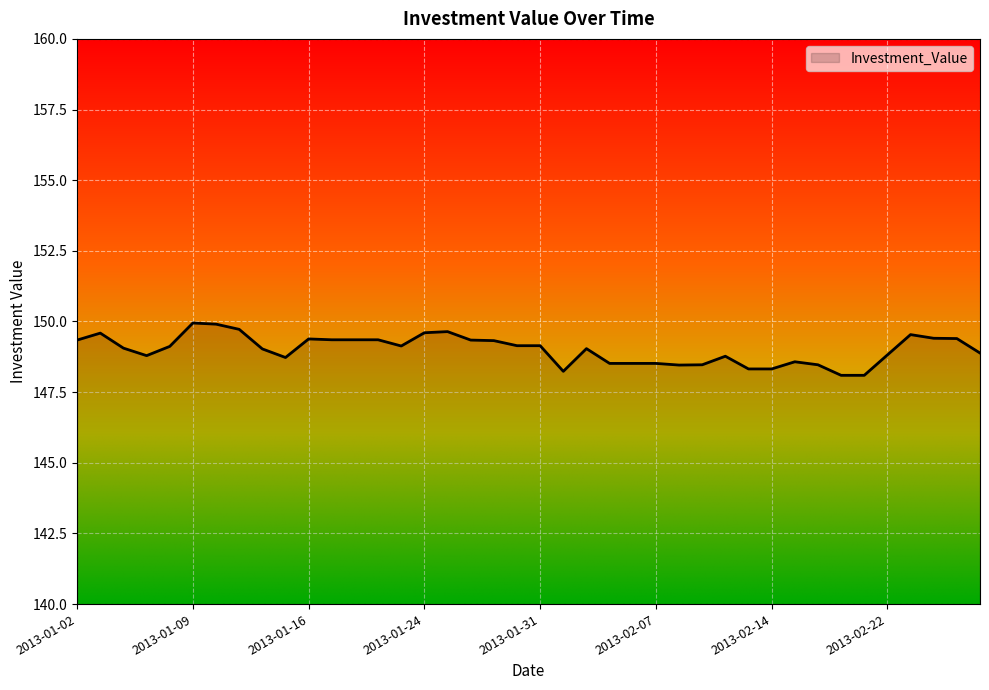

What is the minimum value shown in the chart?

148.1